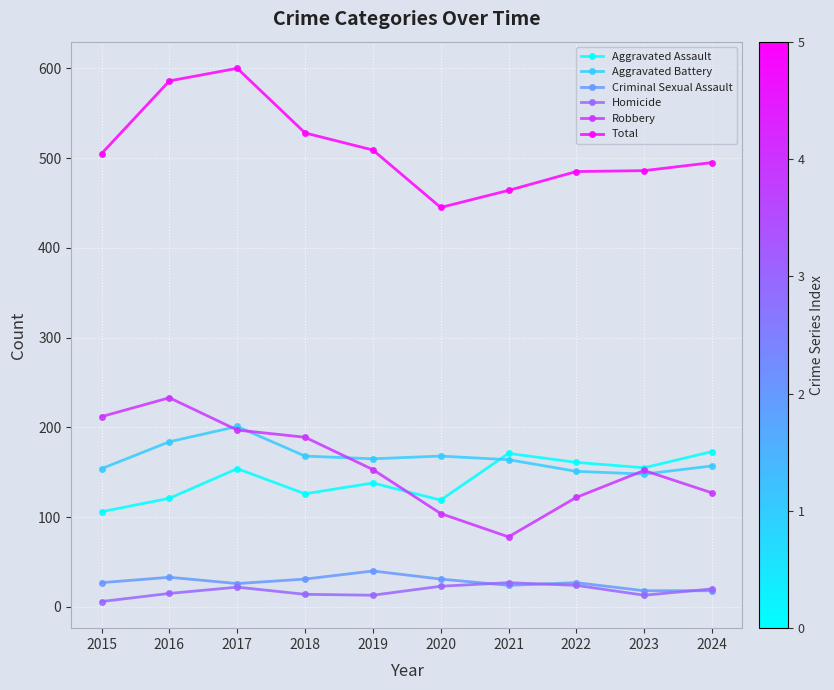

True or false: Aggravated Battery has a value of 74 at 2023.

False